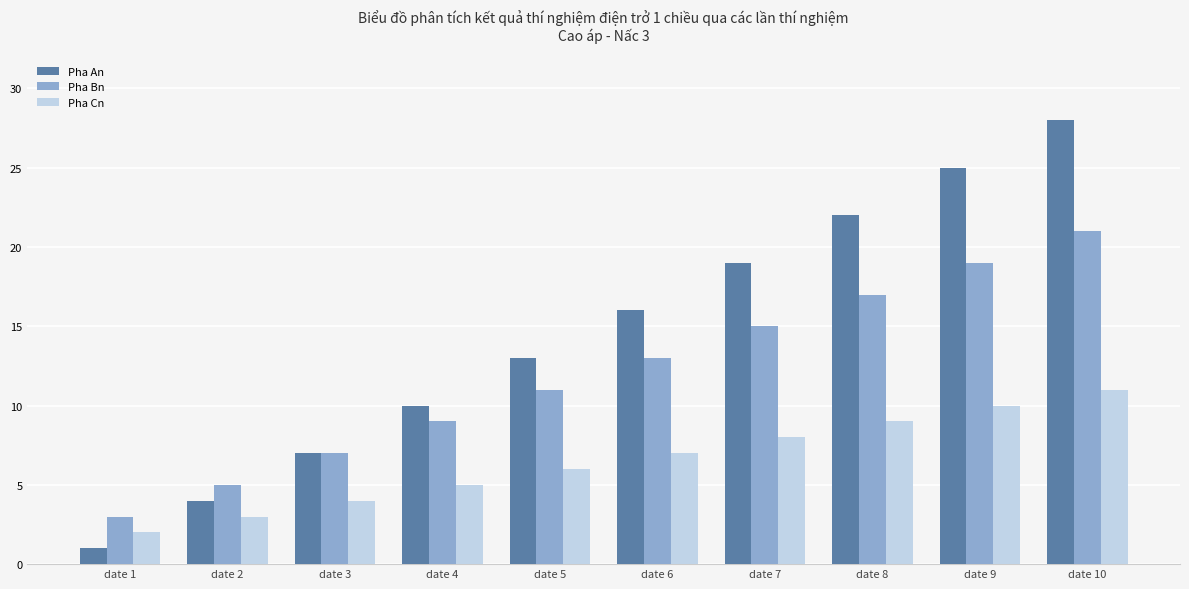

Count the number of categories in the chart.

10